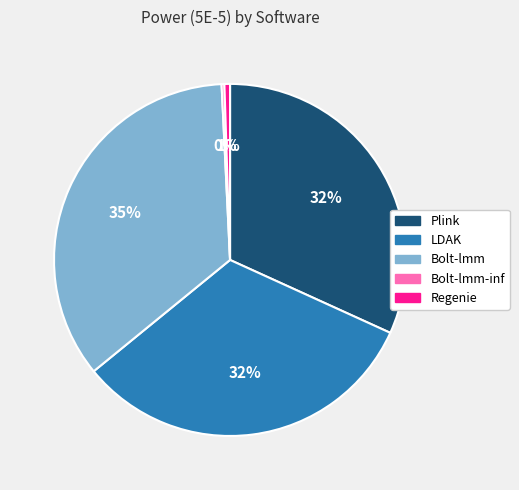

Is there a majority slice in this chart?

No